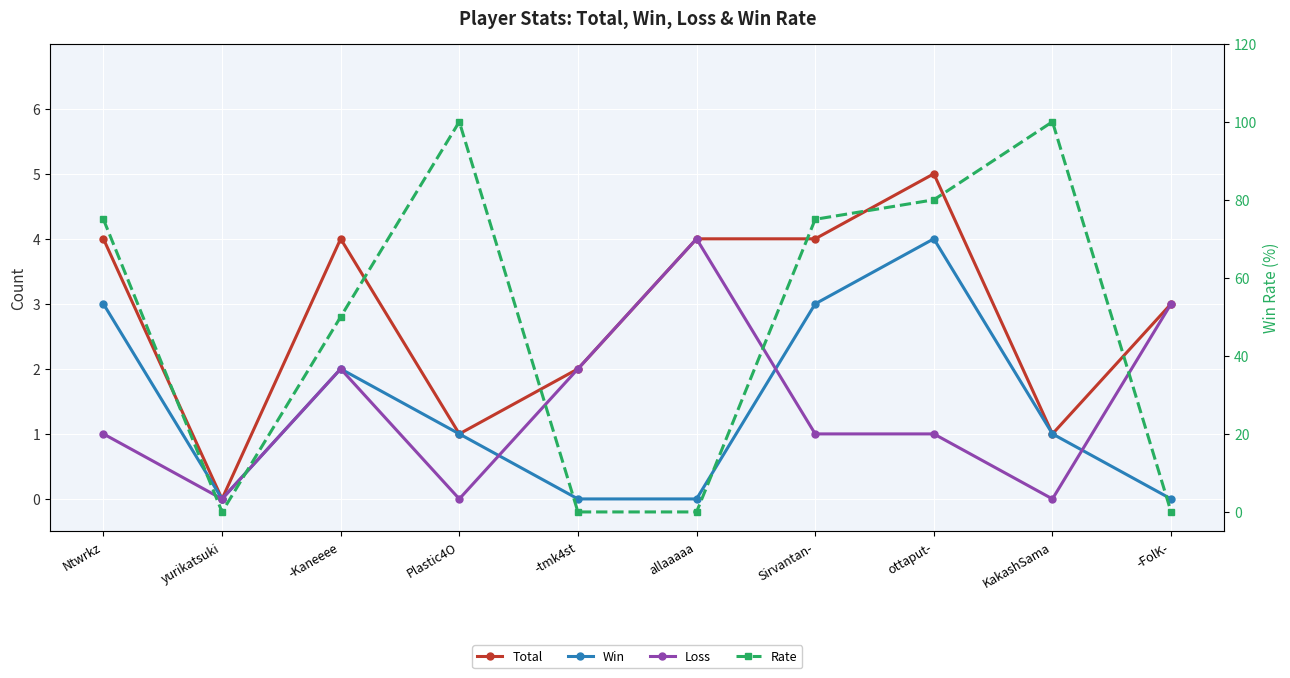

What is the label of the 7th point from the left?

Sirvantan-